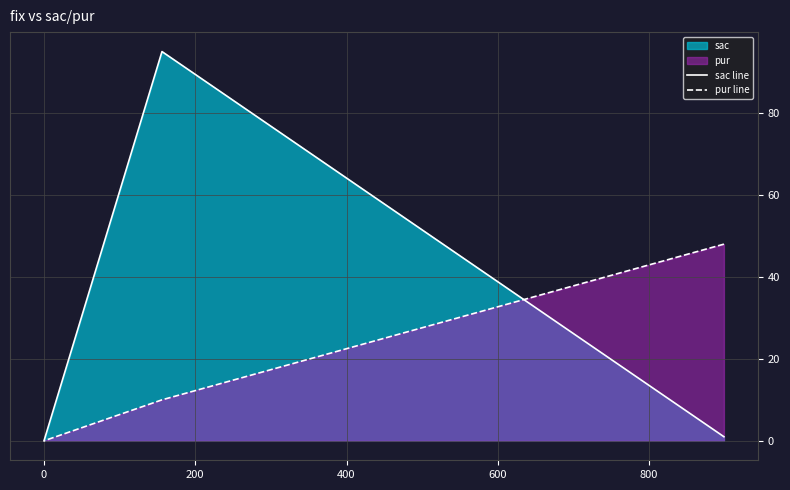

At how many categories does at least one series exceed 25?

2